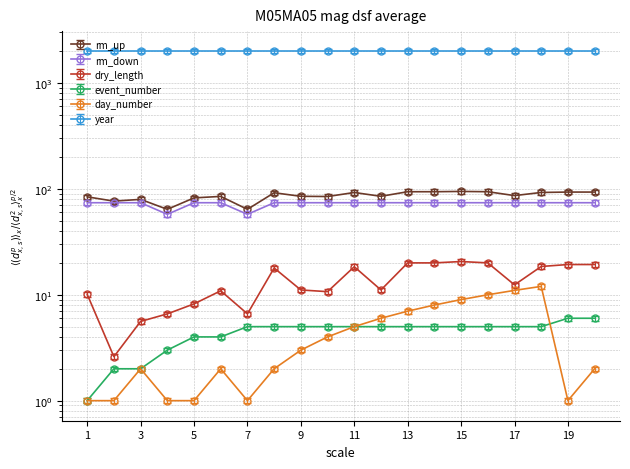

What is the value of the day_number point at the 7th from the left?

1.0